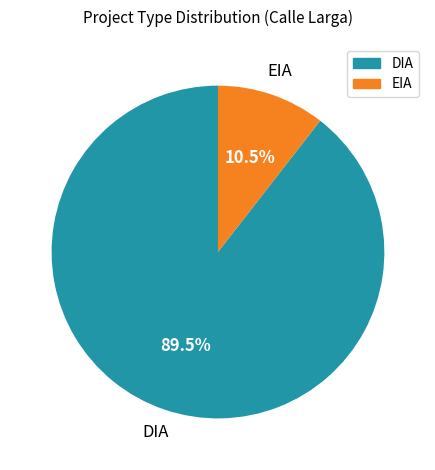

What percentage do EIA and DIA together represent?

100.0%